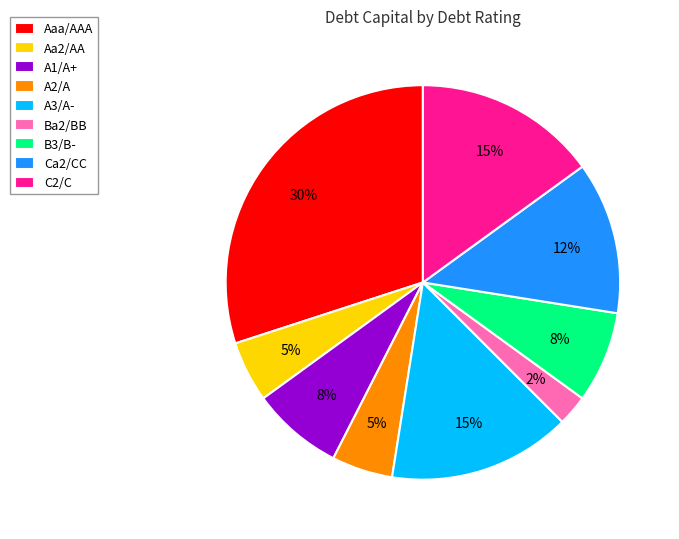

Does any single category account for the majority?

No